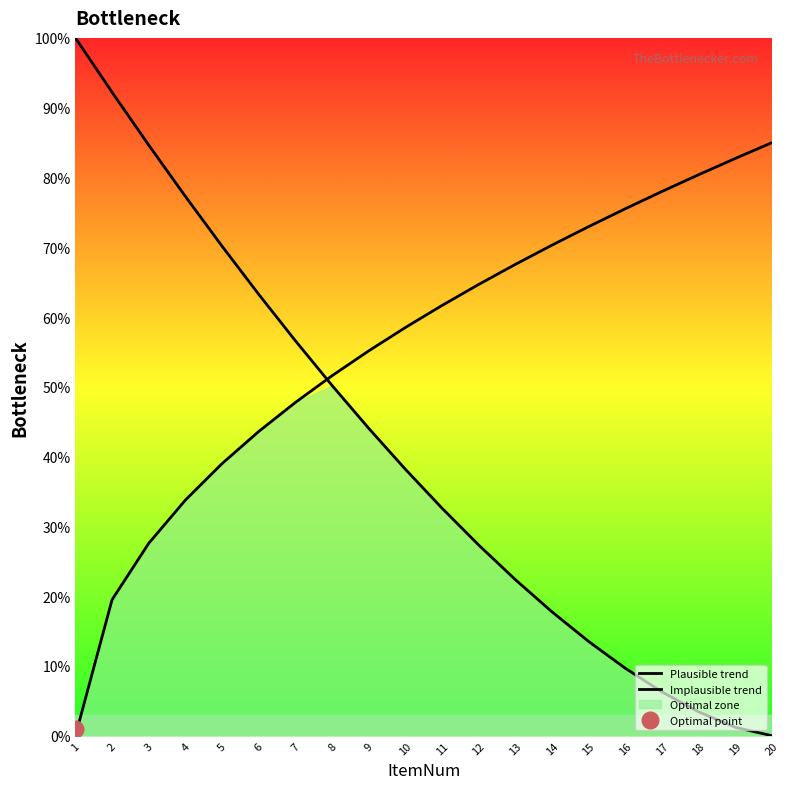

Reading left to right, extract all data points from this chart.

Plausible trend: 1=100.0	2=92.2	3=84.6	4=77.3	5=70.1	6=63.3	7=56.6	8=50.2	9=44.1	10=38.2	11=32.6	12=27.3	13=22.4	14=17.7	15=13.5	16=9.7	17=6.3	18=3.4	19=1.2	20=0.0
Implausible trend: 1=0.0	2=19.5	3=27.6	4=33.8	5=39.0	6=43.6	7=47.8	8=51.6	9=55.2	10=58.5	11=61.7	12=64.7	13=67.6	14=70.3	15=73.0	16=75.5	17=78.0	18=80.4	19=82.7	20=85.0